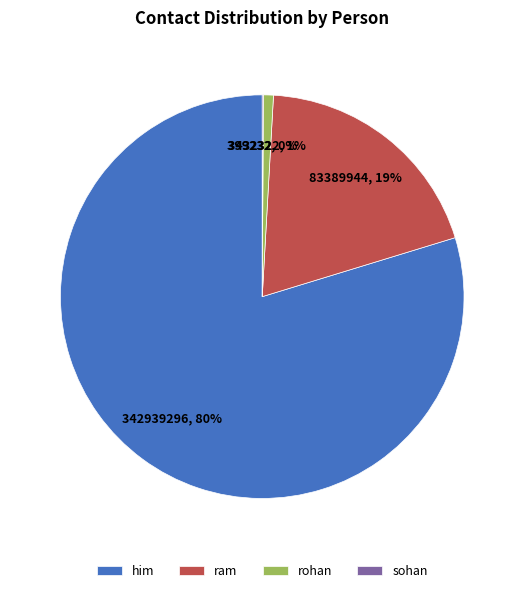

Which category has the biggest portion of the pie?

him